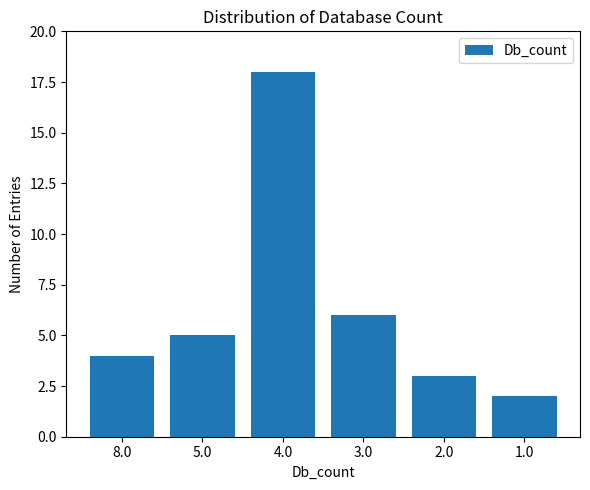

Is it true that the value at 8.0 is 4?

True